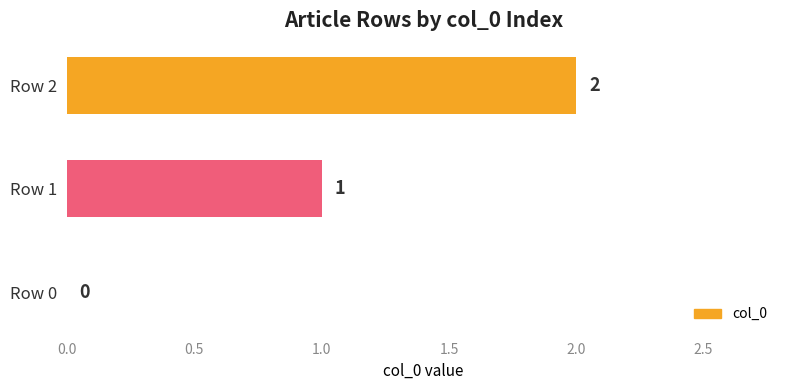

At which category does the chart reach its peak across all series?

Row 2